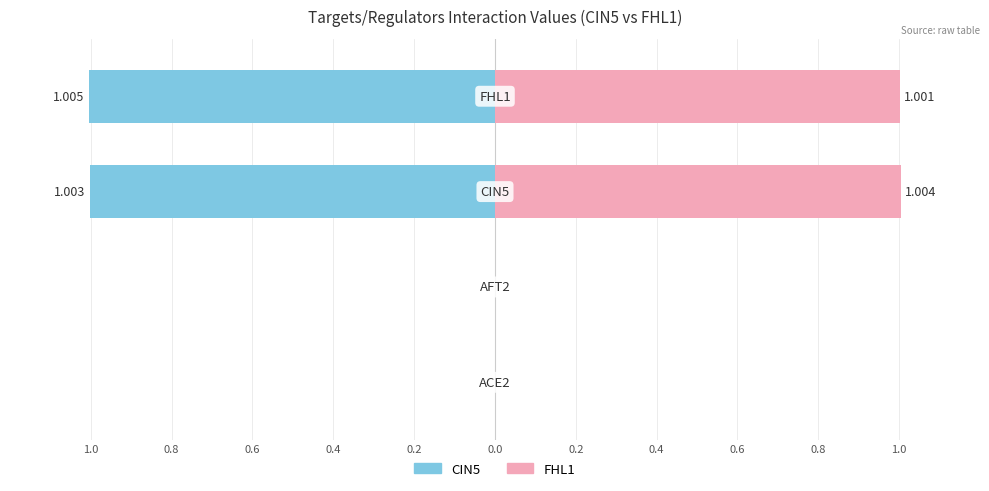

How many data points in FHL1 are less than 1?

2